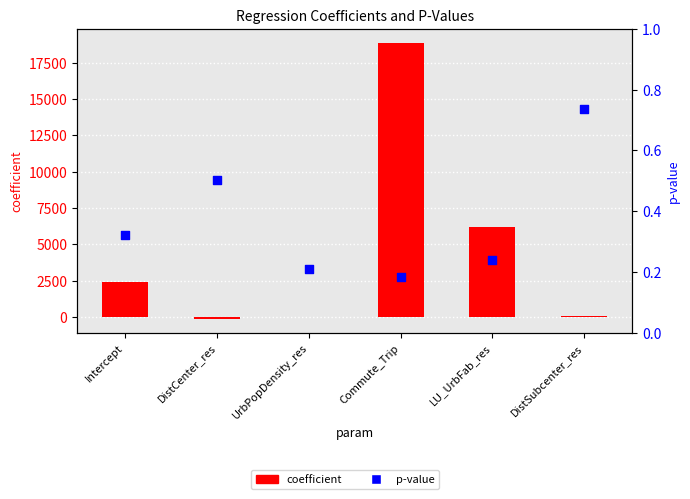

Which series has the largest total across all categories?

coefficient